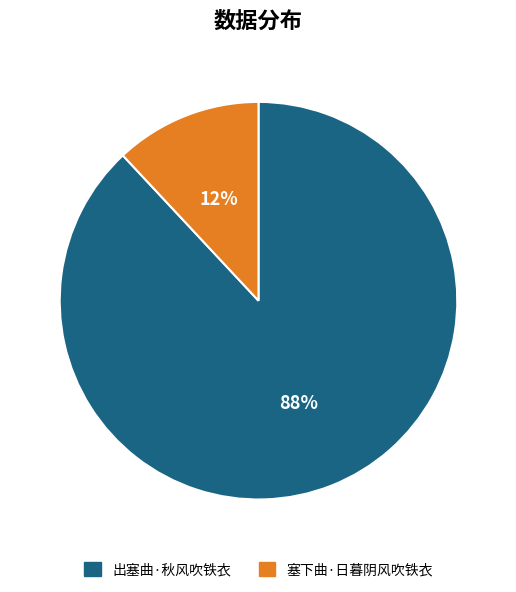

True or false: 出塞曲·秋风吹铁衣 accounts for 74% of the total.

False